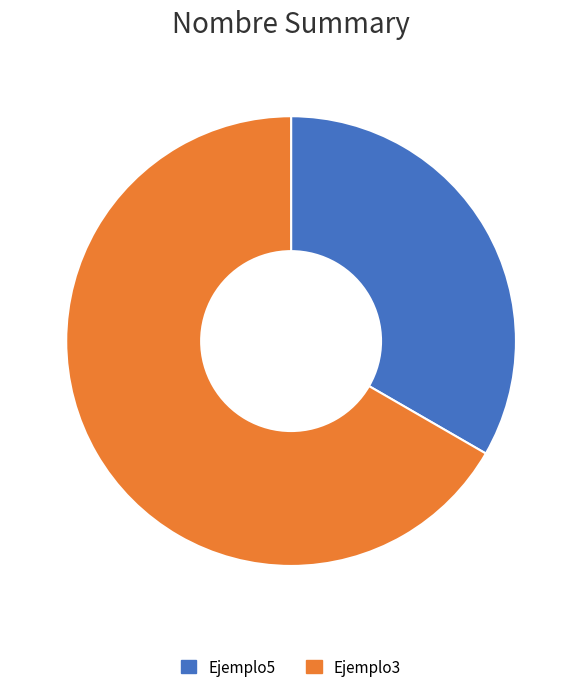

What is the smallest slice in the pie chart?

Ejemplo5